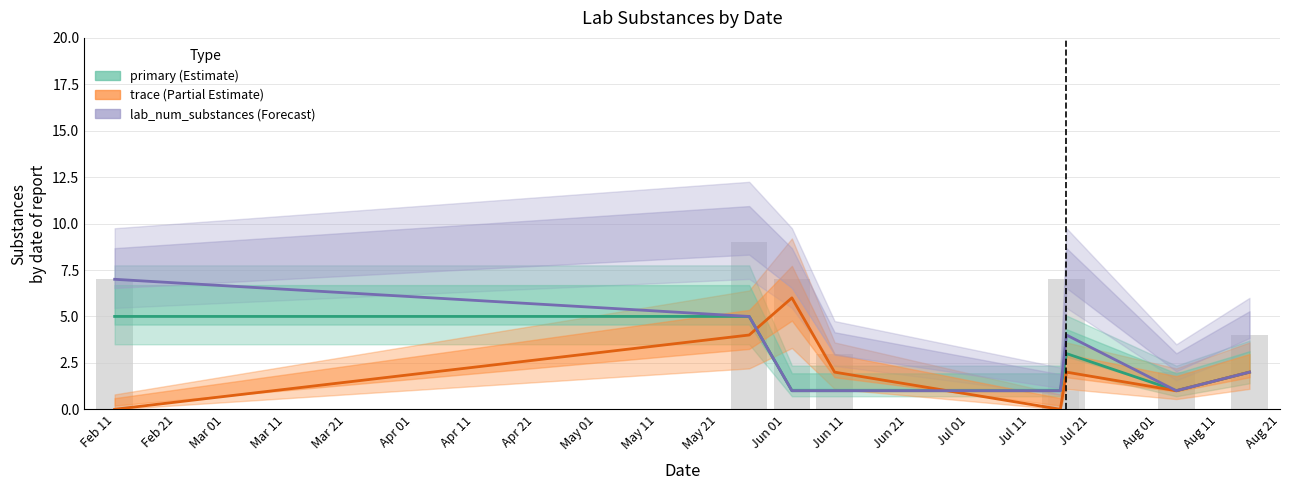

What is the highest value of the lab_num_substances series?

7